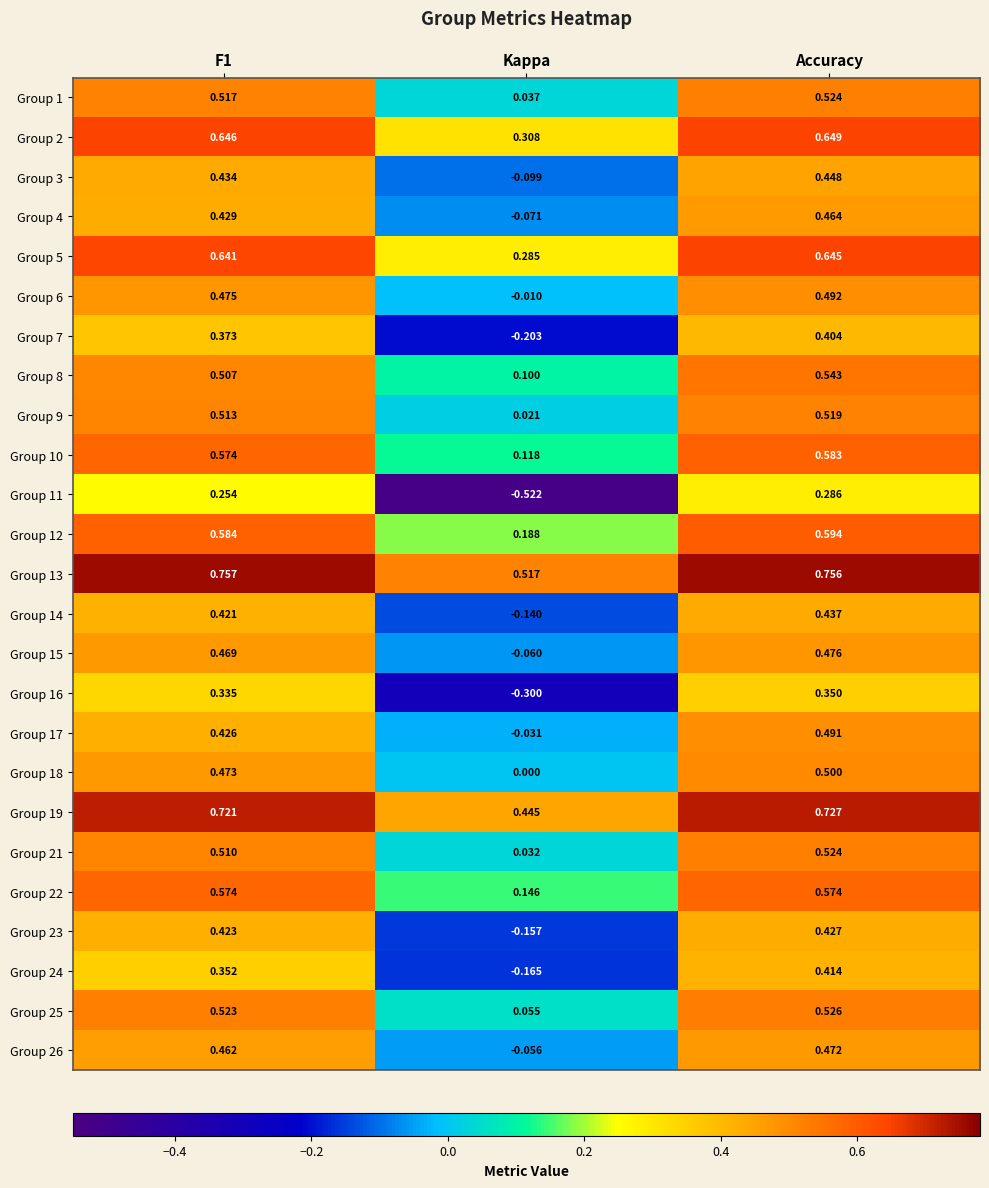

At which category is the sum across all series the highest?

Accuracy